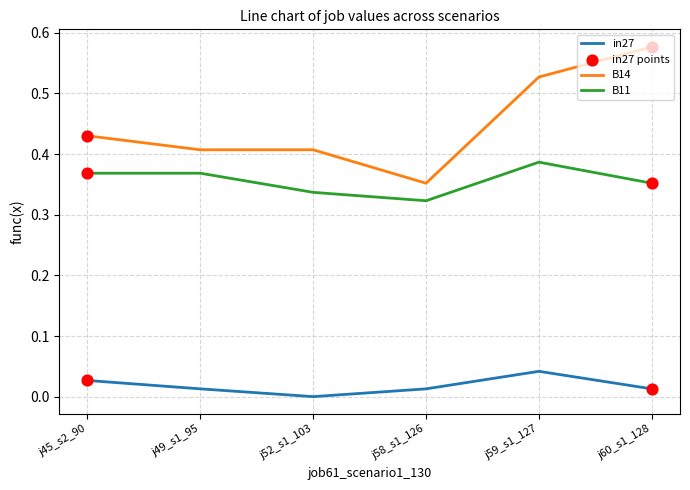

Which series changed the most between j52_s1_103 and j59_s1_127?

B14